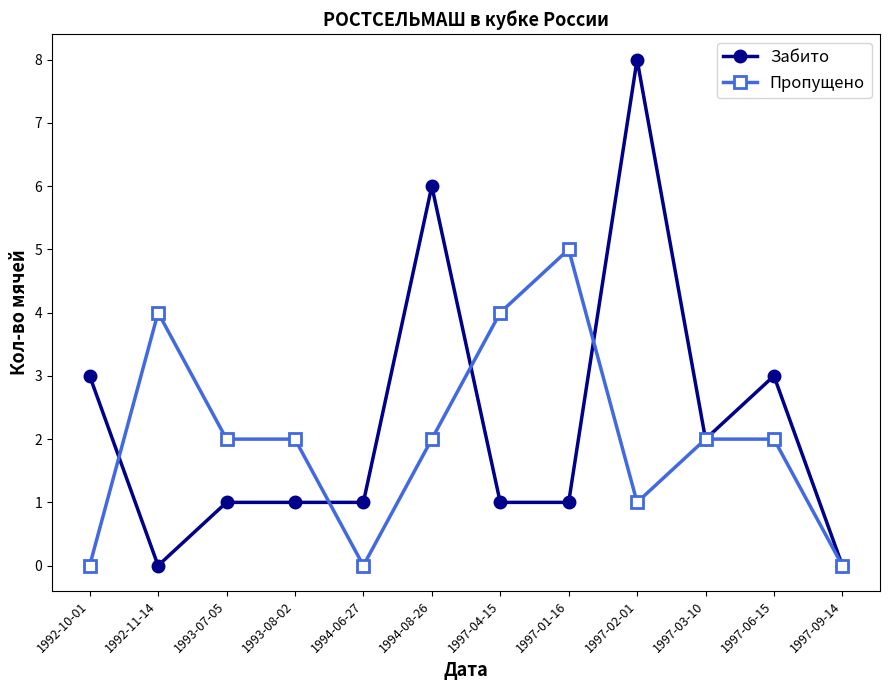

True or false: Пропущено and Забито intersect in this chart.

True